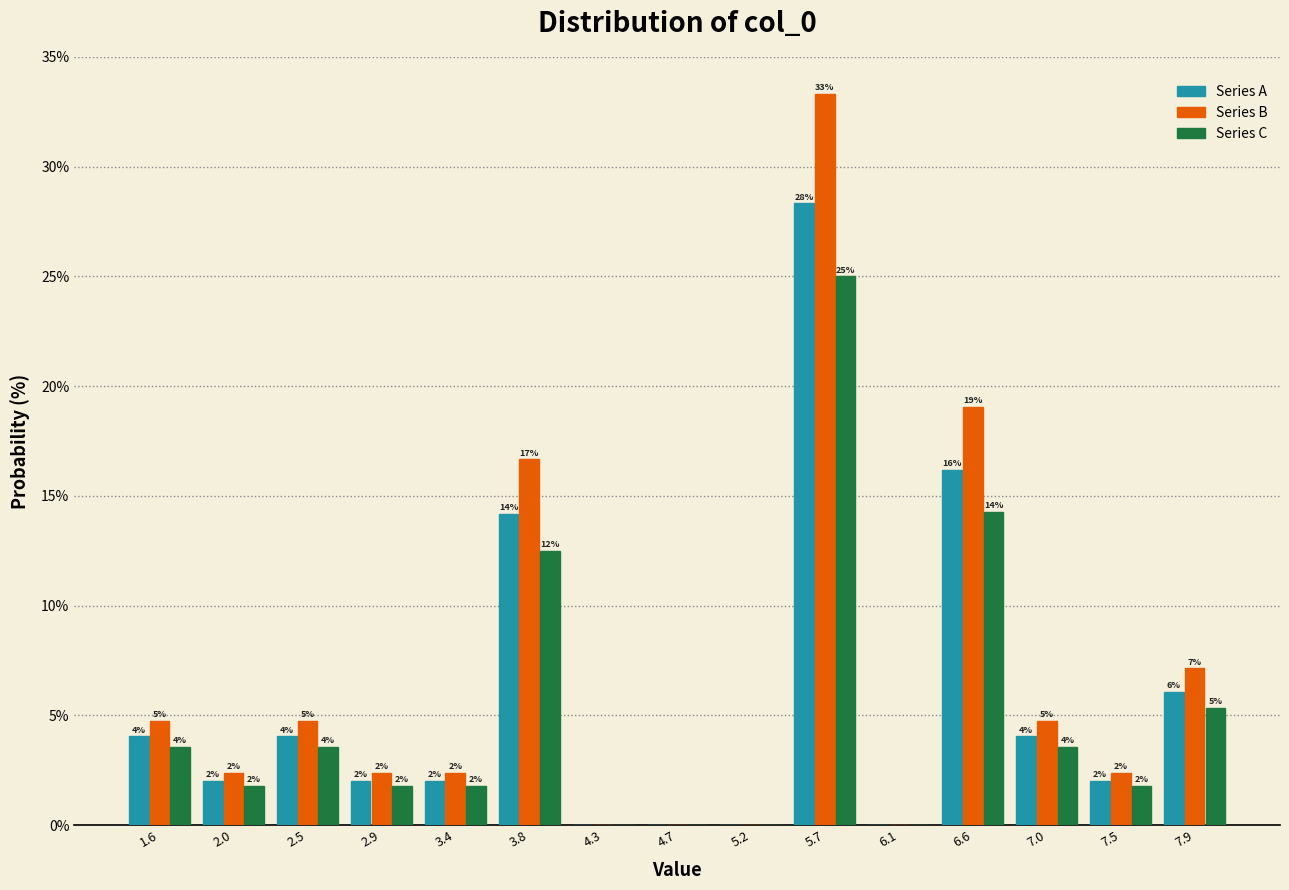

In the Series A series, which range on the x-axis has the tallest bar?

5.40 to 5.90